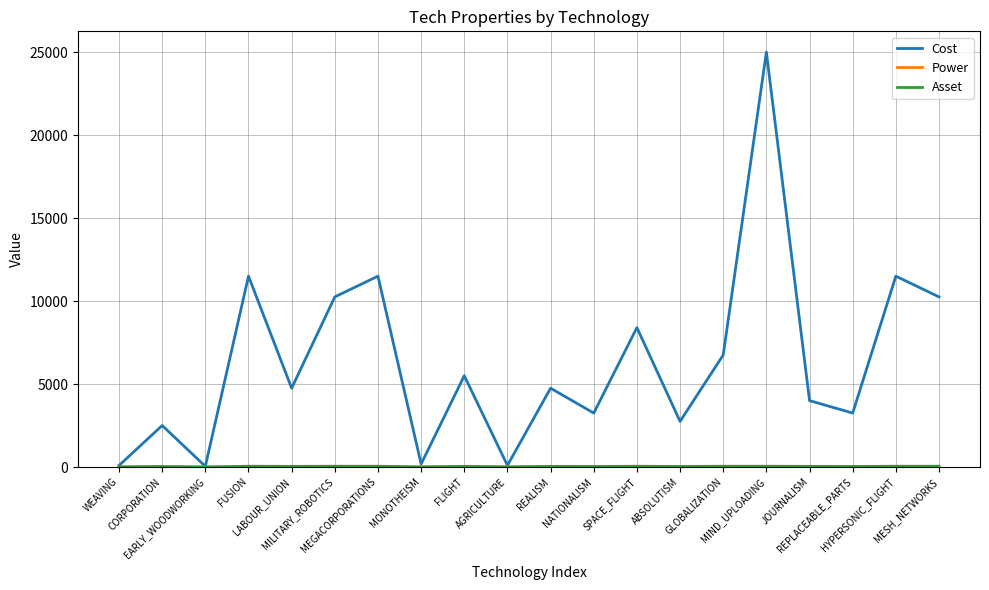

What is the maximum value for Cost?

25000